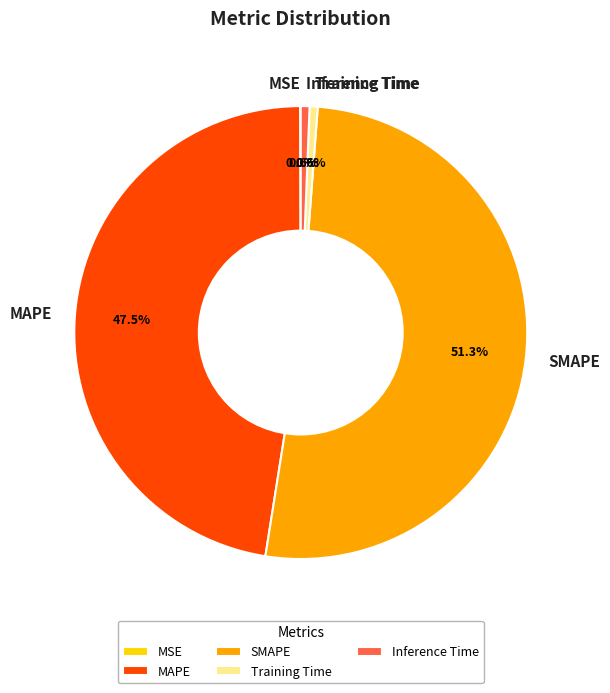

To the nearest percent, what percentage of the pie is SMAPE?

51%